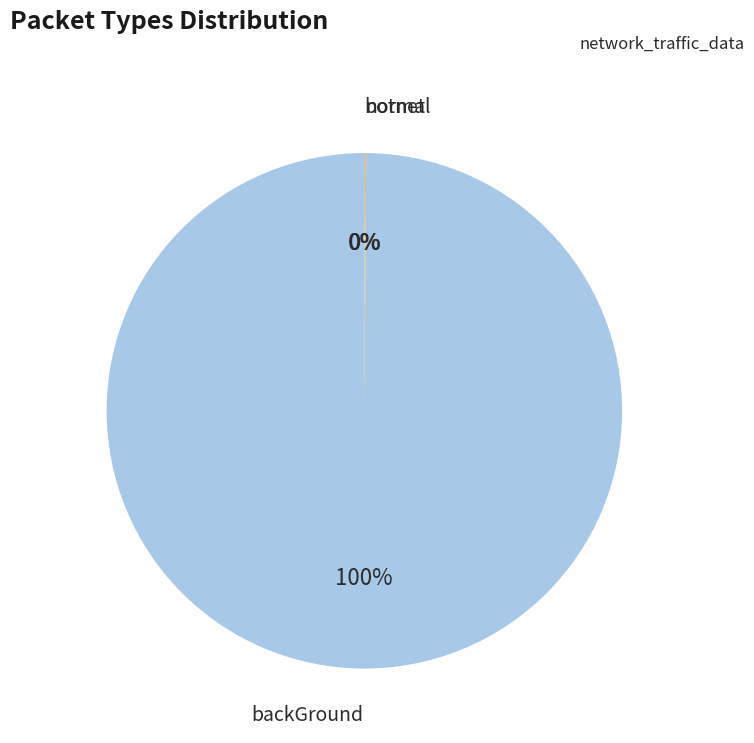

To the nearest percent, what is the average slice percentage?

33%